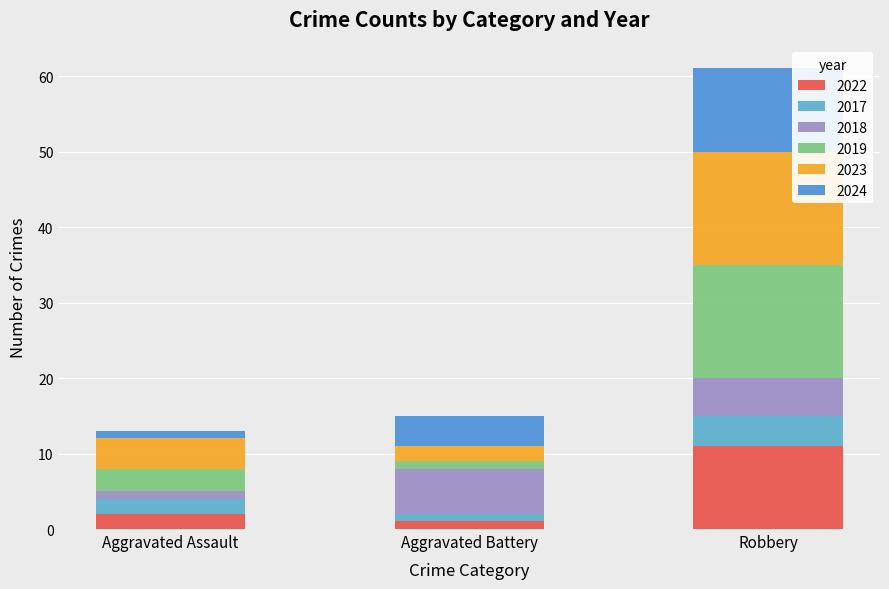

Are the bars horizontal?

No